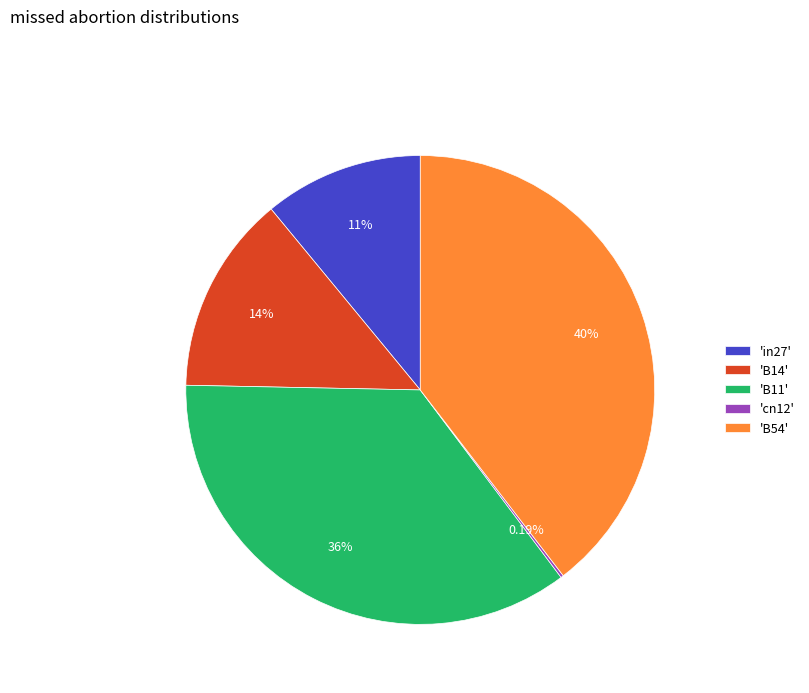

Between 'B54' and 'in27', which is larger?

'B54'